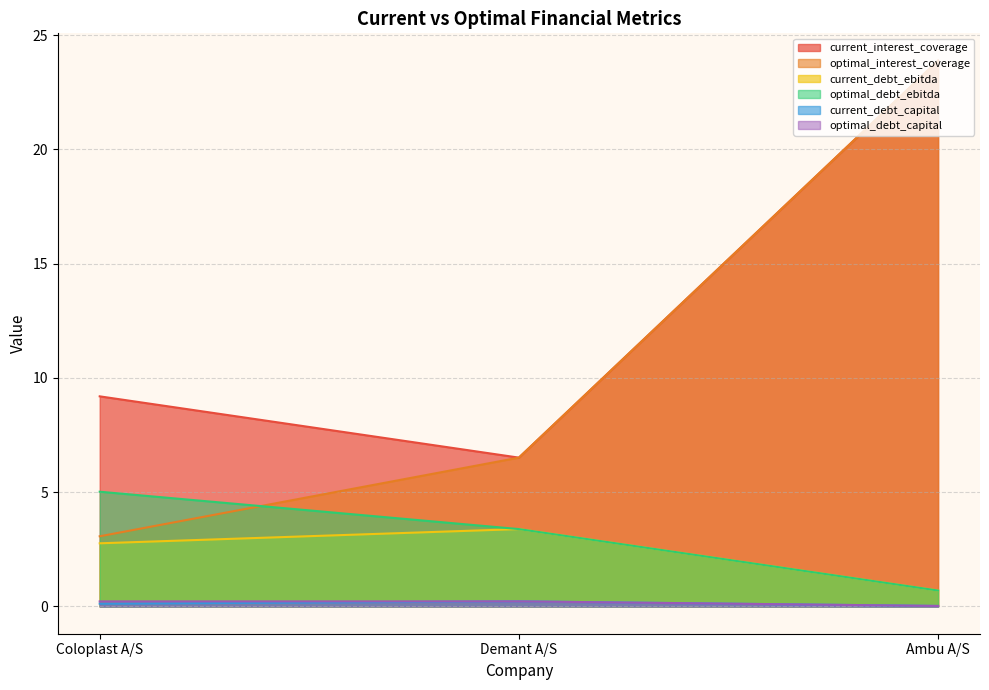

What are all the series names shown in the legend?

current_interest_coverage, optimal_interest_coverage, current_debt_ebitda, optimal_debt_ebitda, current_debt_capital, optimal_debt_capital